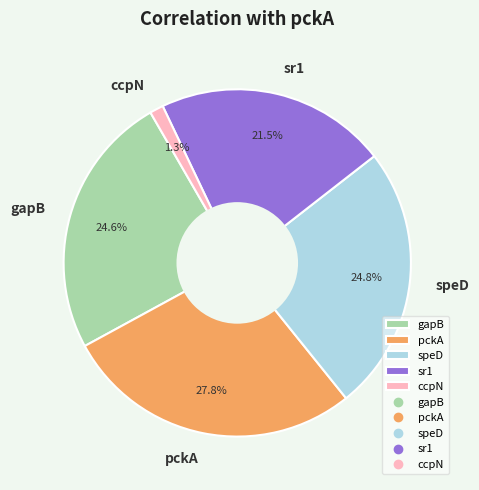

Which category has the biggest portion of the pie?

pckA